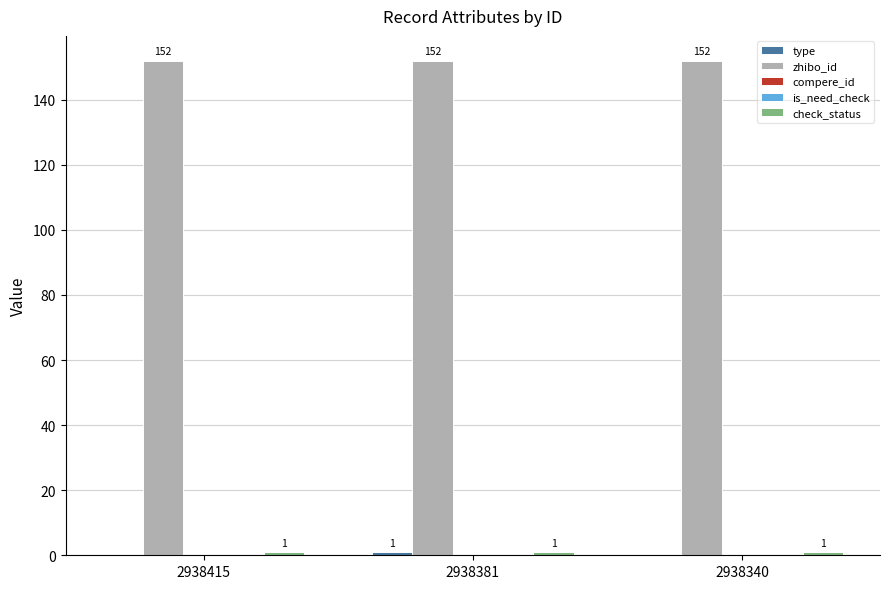

What is the total value across all series at 2938415?

153